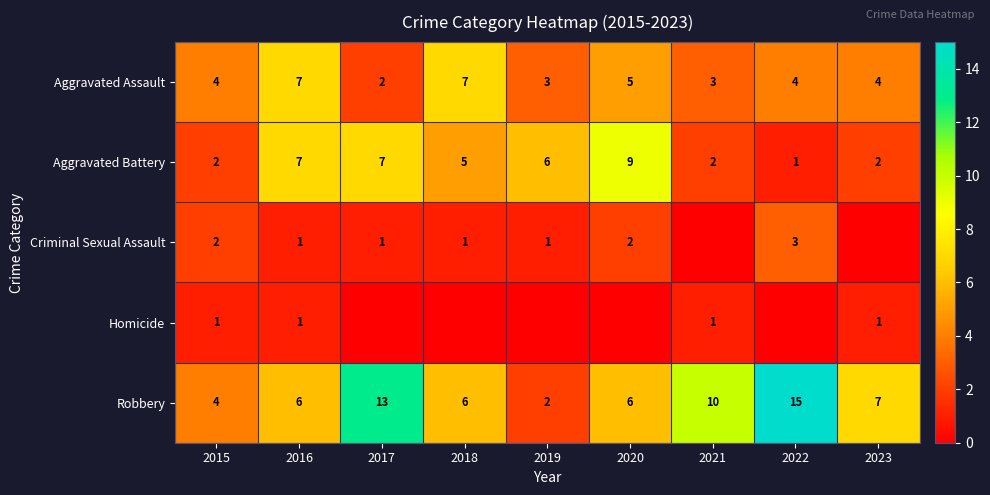

Is it true that Aggravated Battery equals 0 at 2022?

False